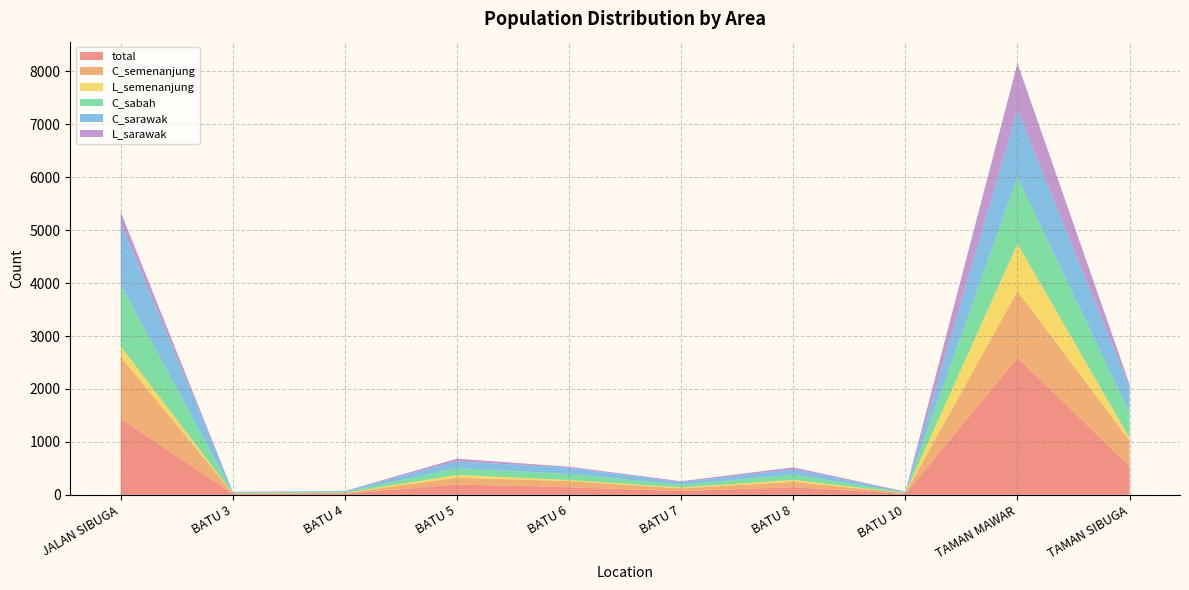

Reading right to left, what are all the values shown in this chart?

total: TAMAN SIBUGA=541	TAMAN MAWAR=2586	BATU 10=18	BATU 8=145	BATU 7=71	BATU 6=143	BATU 5=194	BATU 4=19	BATU 3=17	JALAN SIBUGA=1439
C_semenanjung: TAMAN SIBUGA=481	TAMAN MAWAR=1260	BATU 10=14	BATU 8=100	BATU 7=51	BATU 6=115	BATU 5=129	BATU 4=16	BATU 3=11	JALAN SIBUGA=1166
L_semenanjung: TAMAN SIBUGA=49	TAMAN MAWAR=899	BATU 10=1	BATU 8=38	BATU 7=17	BATU 6=22	BATU 5=52	BATU 4=3	BATU 3=4	JALAN SIBUGA=202
C_sabah: TAMAN SIBUGA=481	TAMAN MAWAR=1260	BATU 10=14	BATU 8=100	BATU 7=51	BATU 6=115	BATU 5=129	BATU 4=16	BATU 3=11	JALAN SIBUGA=1166
C_sarawak: TAMAN SIBUGA=481	TAMAN MAWAR=1260	BATU 10=14	BATU 8=100	BATU 7=51	BATU 6=115	BATU 5=129	BATU 4=16	BATU 3=11	JALAN SIBUGA=1166
L_sarawak: TAMAN SIBUGA=52	TAMAN MAWAR=889	BATU 10=1	BATU 8=37	BATU 7=16	BATU 6=21	BATU 5=51	BATU 4=3	BATU 3=4	JALAN SIBUGA=204